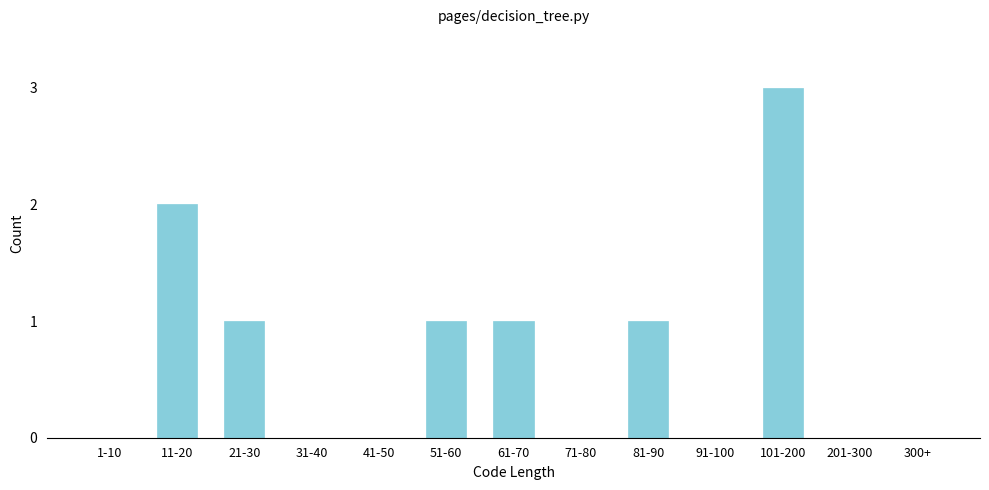

Reading left to right, what are all the values shown in this chart?

1-10=0	11-20=2	21-30=1	31-40=0	41-50=0	51-60=1	61-70=1	71-80=0	81-90=1	91-100=0	101-200=3	201-300=0	300+=0